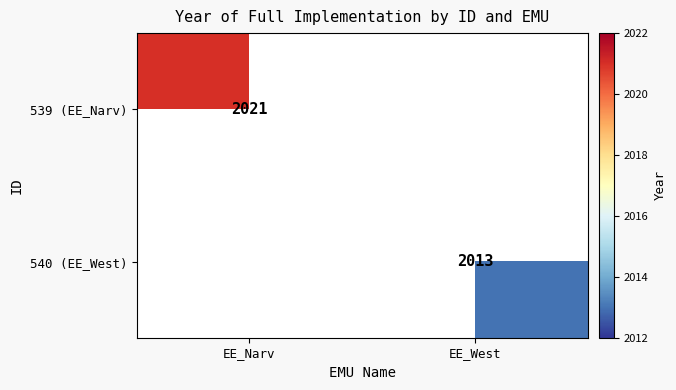

The value of 539 (EE_Narv) at EE_Narv is 2021. True or false?

True